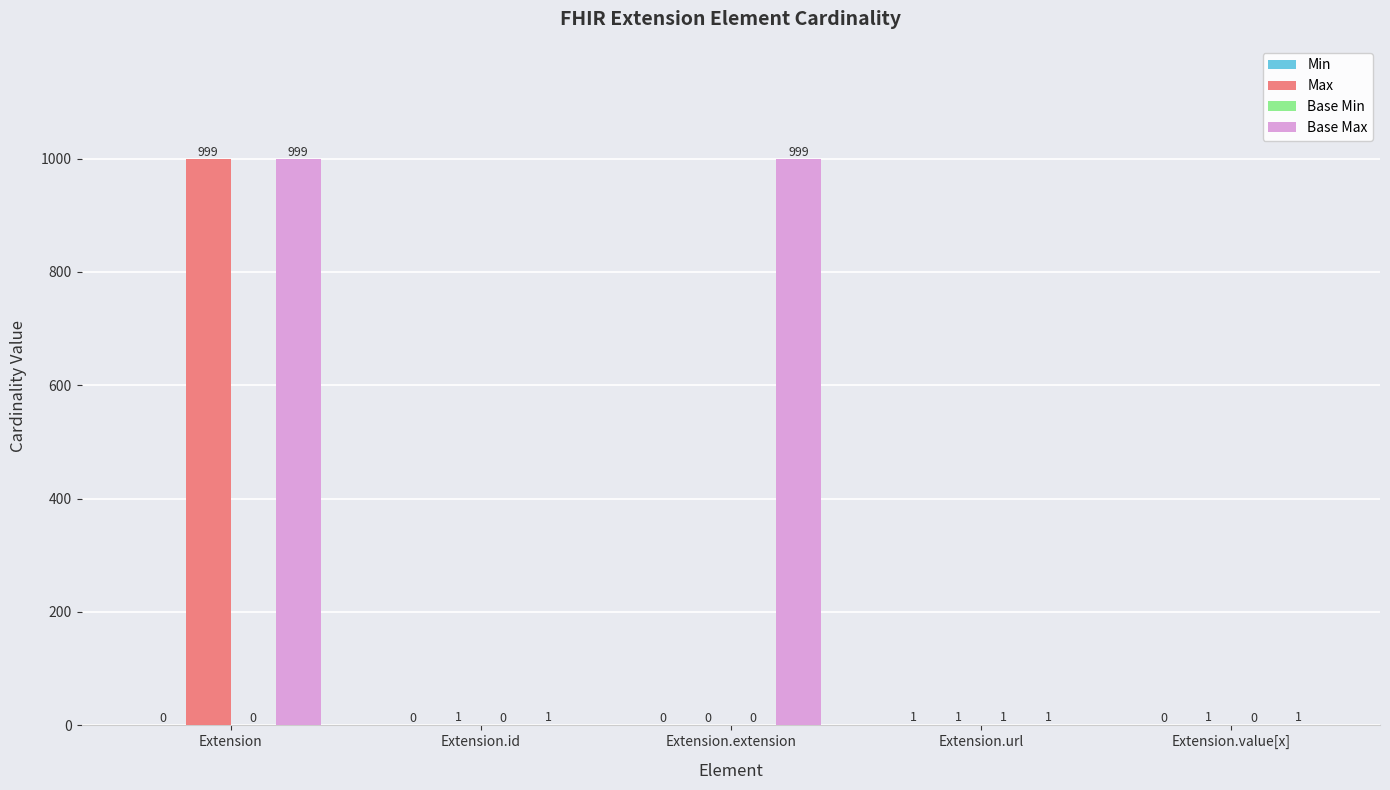

The Base Max series shows 1 at Extension.url. True or false?

True